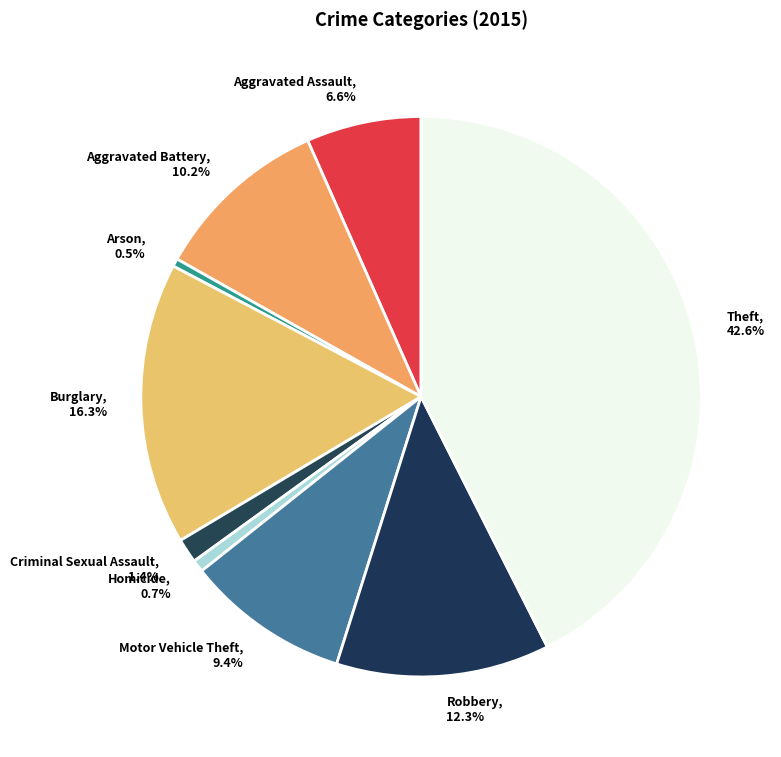

What is the largest slice in the pie chart?

Theft